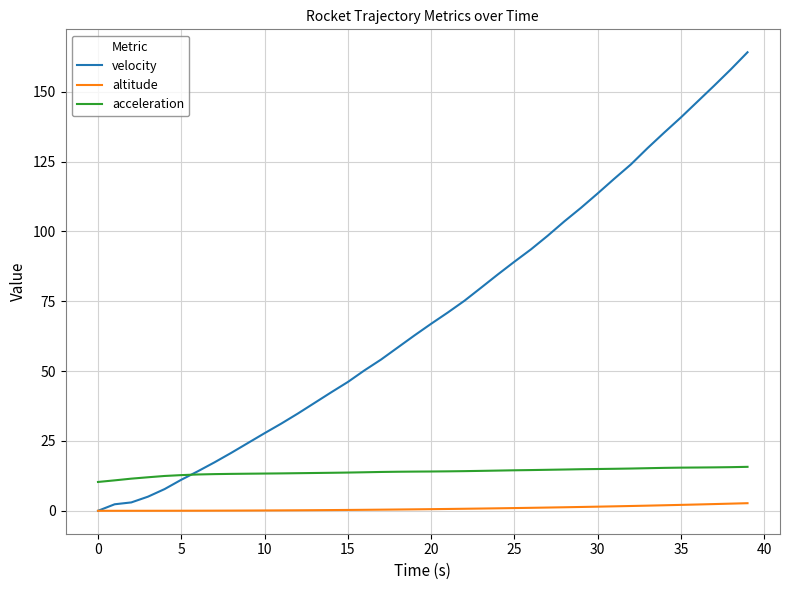

Which series has the largest total across all categories?

velocity